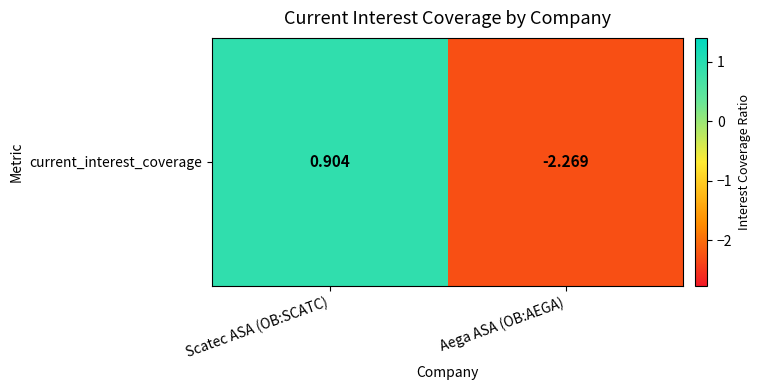

What is the sum of the values at Aega ASA (OB:AEGA) and Scatec ASA (OB:SCATC)?

-1.4